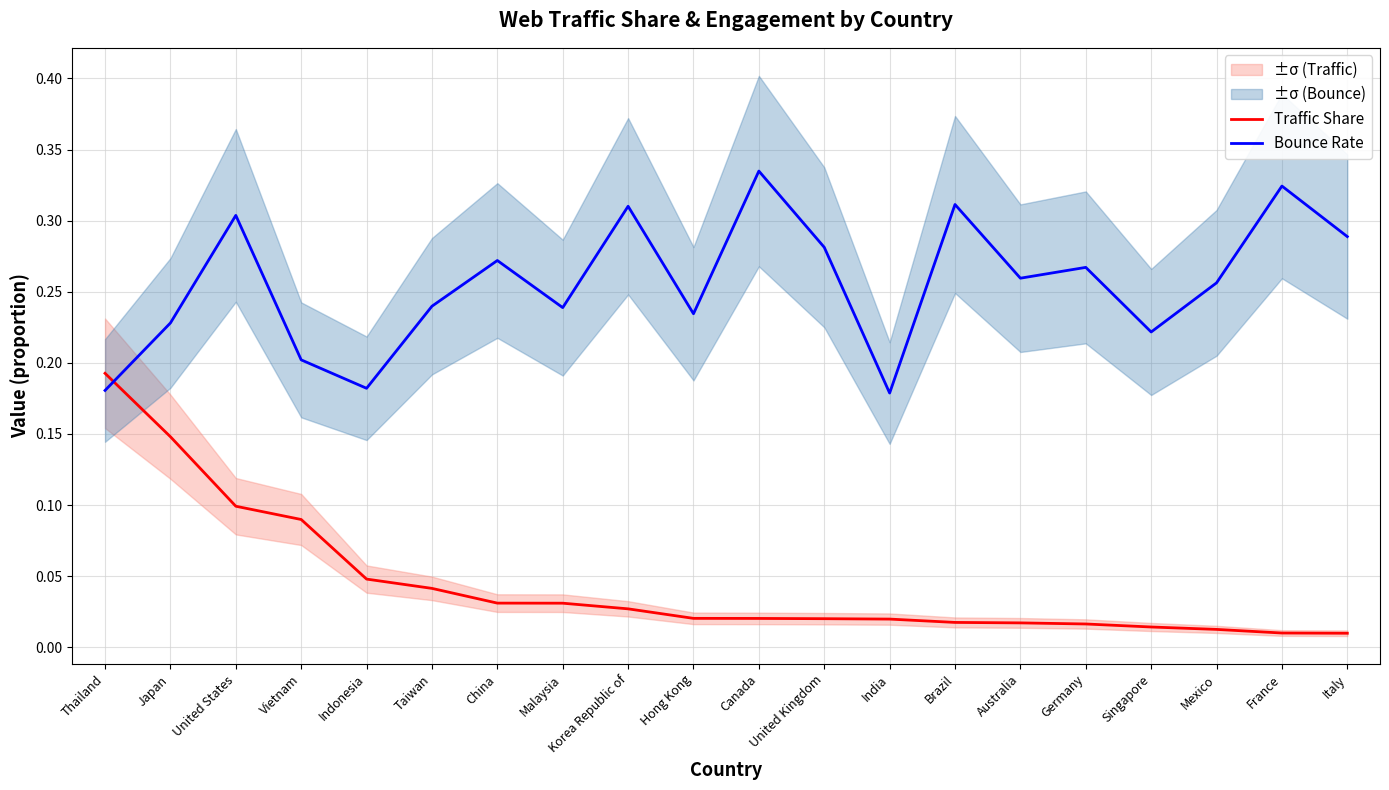

Which has a higher value, China or Canada?

China